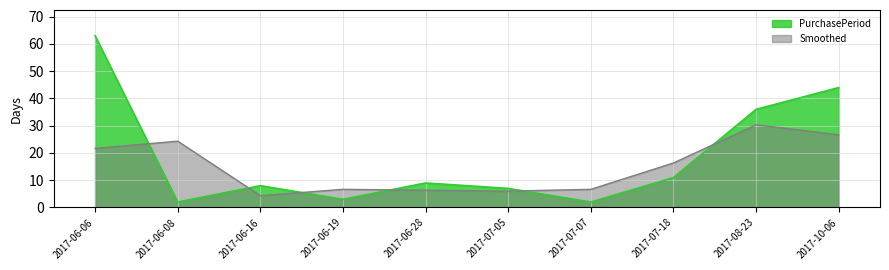

What is the sum of the values at 2017-06-19 and 2017-06-16?

11